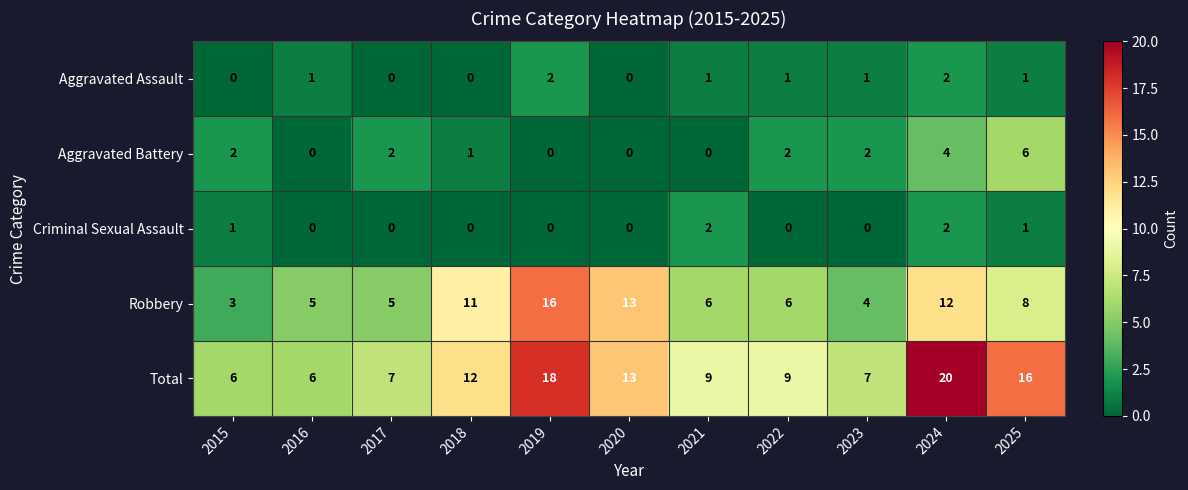

What is the sum of the Robbery values at 2022 and 2020?

19